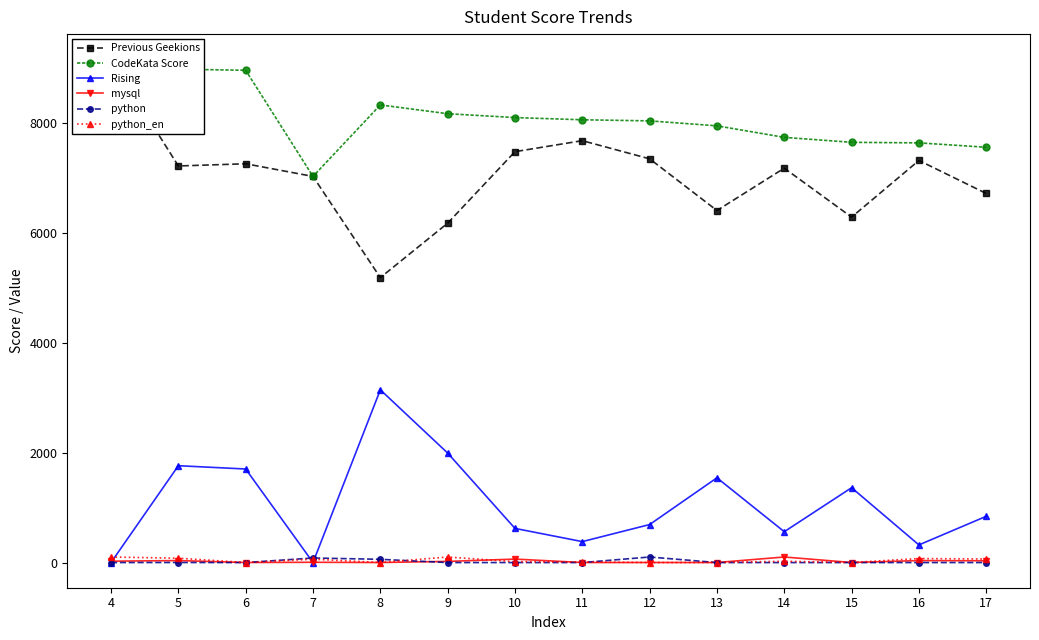

What is the sum of all python_en values?

520